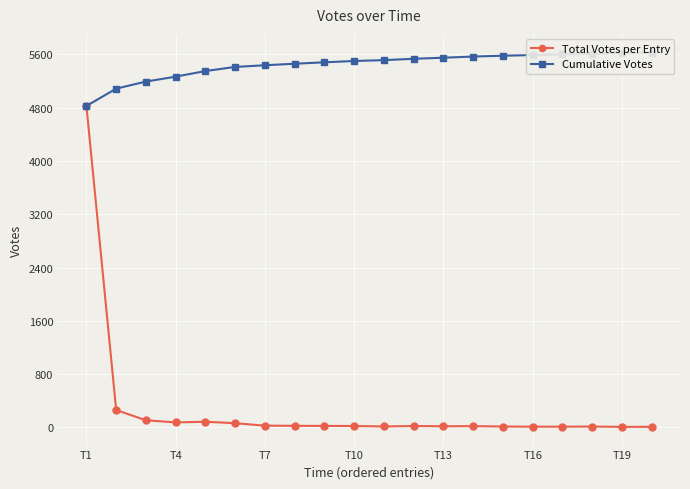

How many interior local peaks does the Total Votes per Entry series have?

4